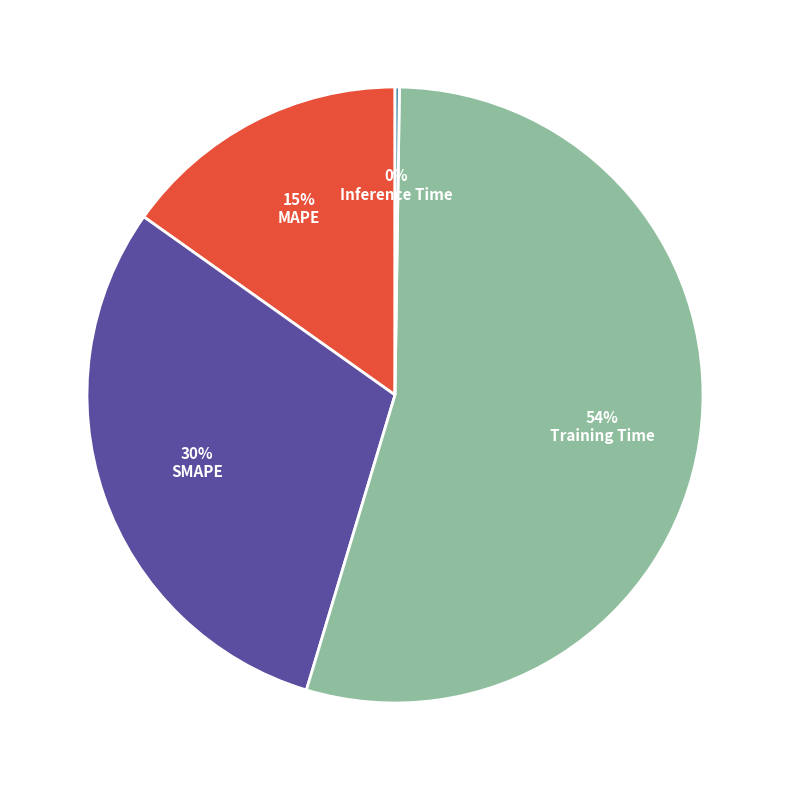

Which slice represents more than half of the pie?

Training Time